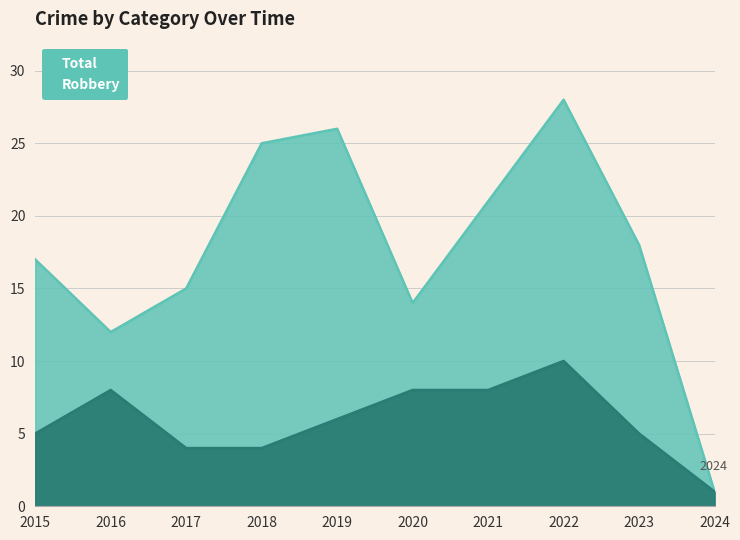

What is the value of the Robbery point at the 8th from the left?

10